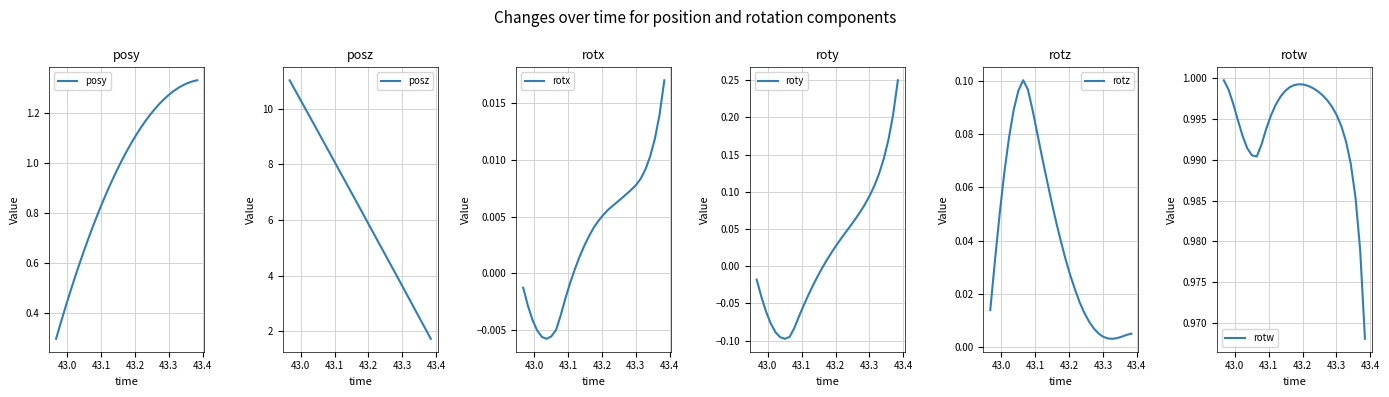

How many values in the roty series exceed 0?

16